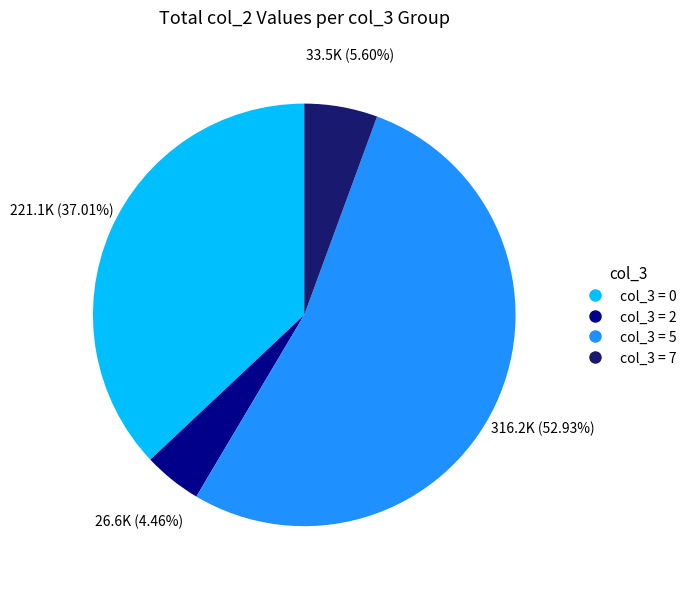

How many segments does this pie chart have?

4